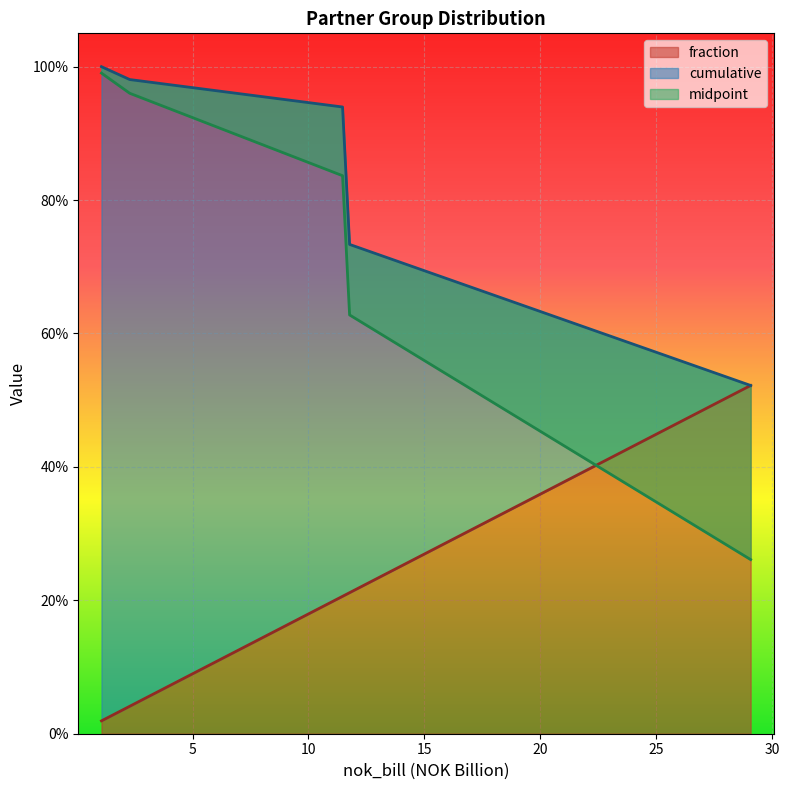

Read the midpoint value at 11.77526762493.

0.6